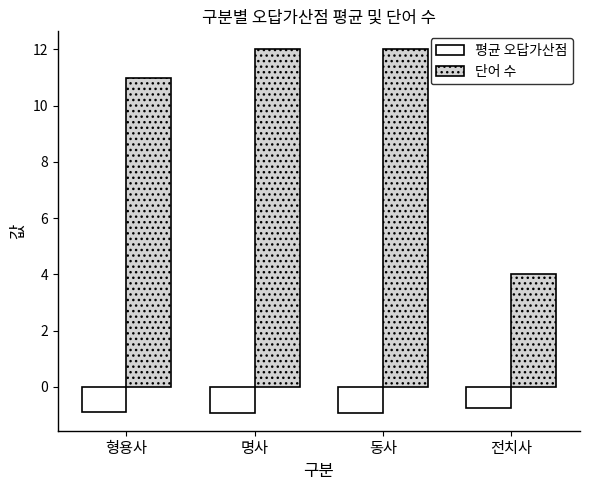

Which series has the largest range (max minus min)?

단어 수